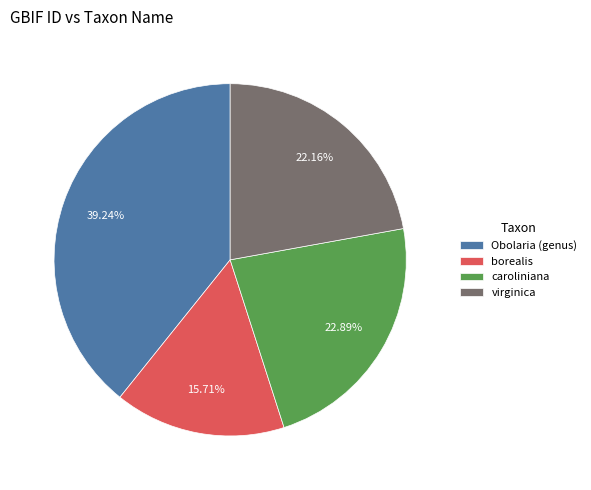

Approximately how many times larger is the value at caroliniana compared to Obolaria (genus)?

0.6